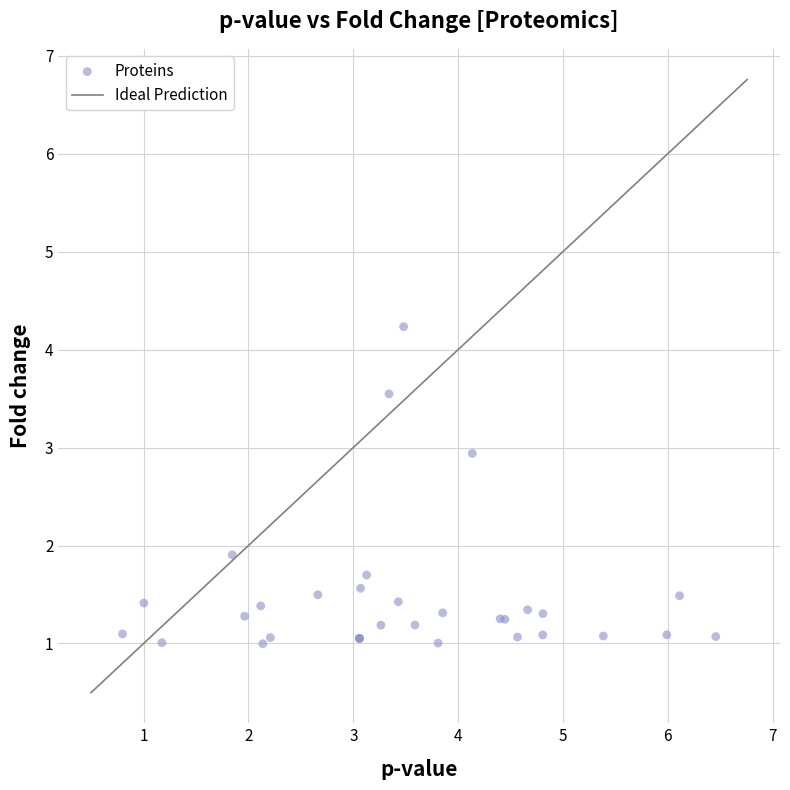

What Y value in the scatter plot is closest to 2?

1.9